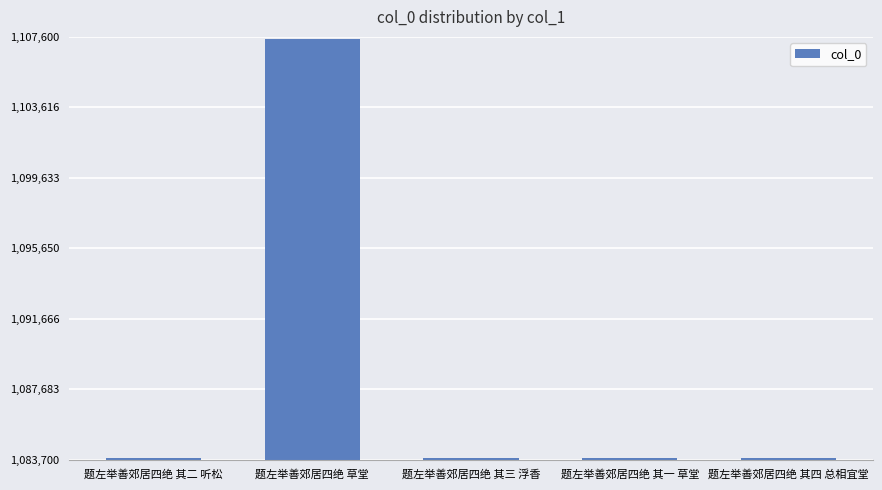

What value does the data have at 题左举善郊居四绝 其二 听松?

1083803